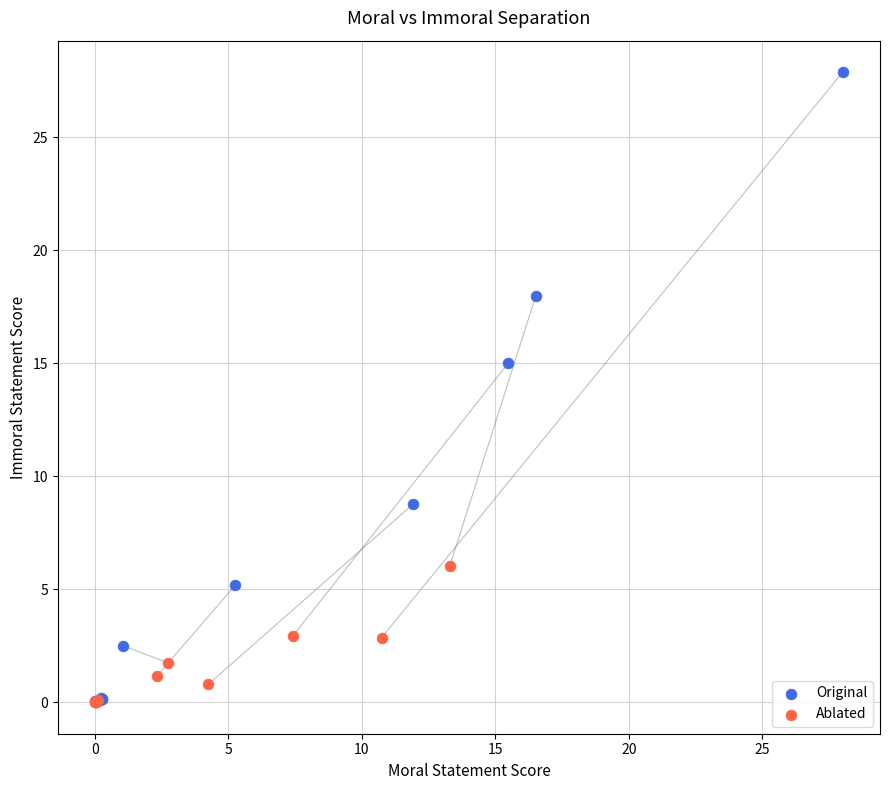

Which series has the widest spread of Y values?

Original